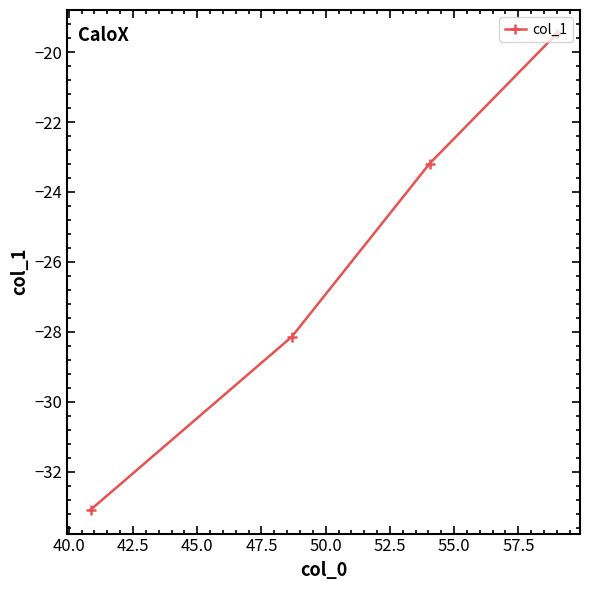

What is the value of the 1st point from the left?

-33.1